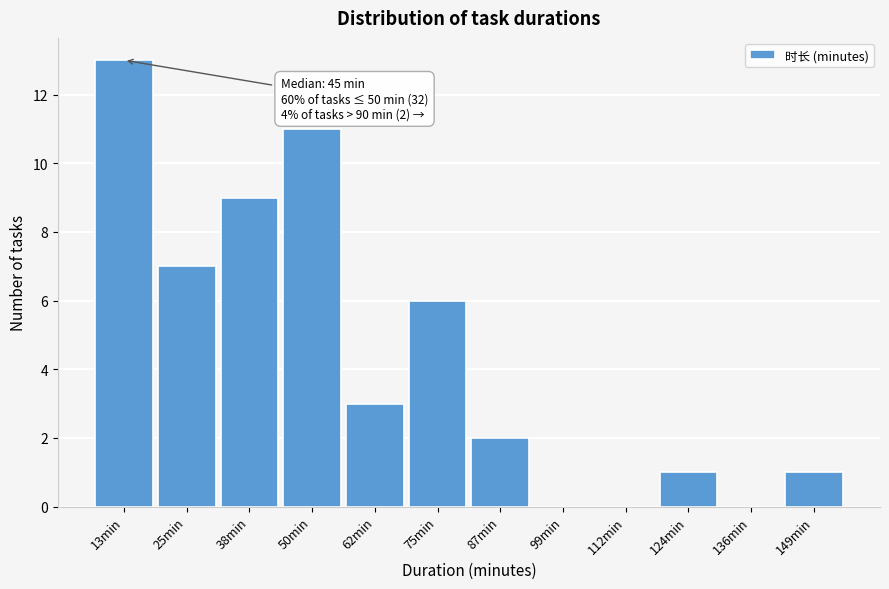

Reading left to right, transcribe all the data shown in this chart.

13min=13	25min=7	38min=9	50min=11	62min=3	75min=6	87min=2	99min=0	112min=0	124min=1	136min=0	149min=1